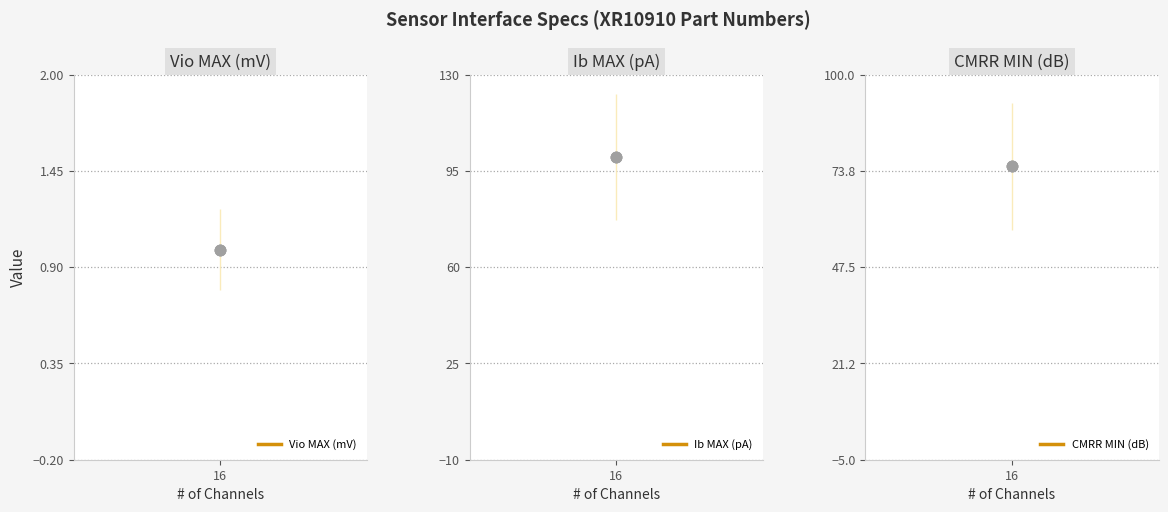

What are all the series names shown in the legend?

Vio MAX (mV), Ib MAX (pA), CMRR MIN (dB)